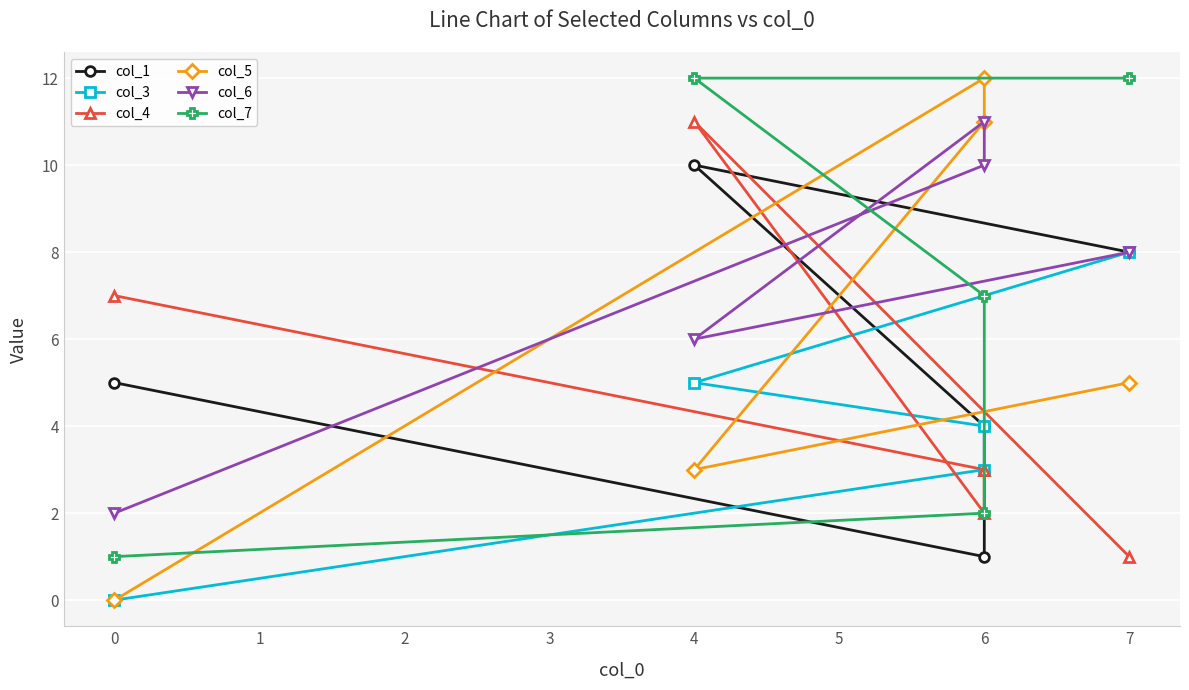

Reading left to right, transcribe all the data shown in this chart.

col_1: 5	1	4	10	8
col_3: 0	3	4	5	8
col_4: 7	3	2	11	1
col_5: 0	12	11	3	5
col_6: 2	10	11	6	8
col_7: 1	2	7	12	12